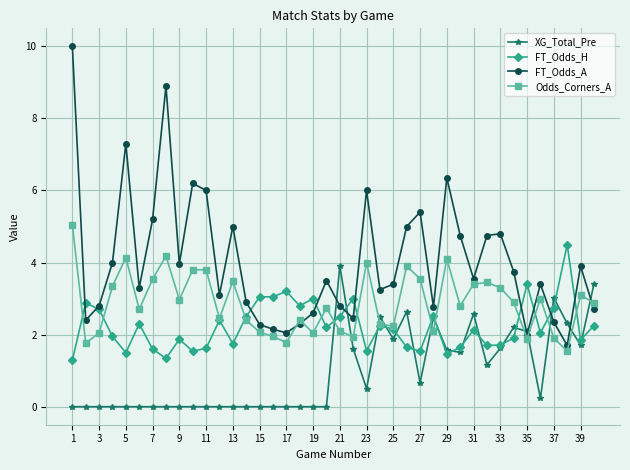

After their last crossing, which series has the higher values: XG_Total_Pre or Odds_Corners_A?

XG_Total_Pre